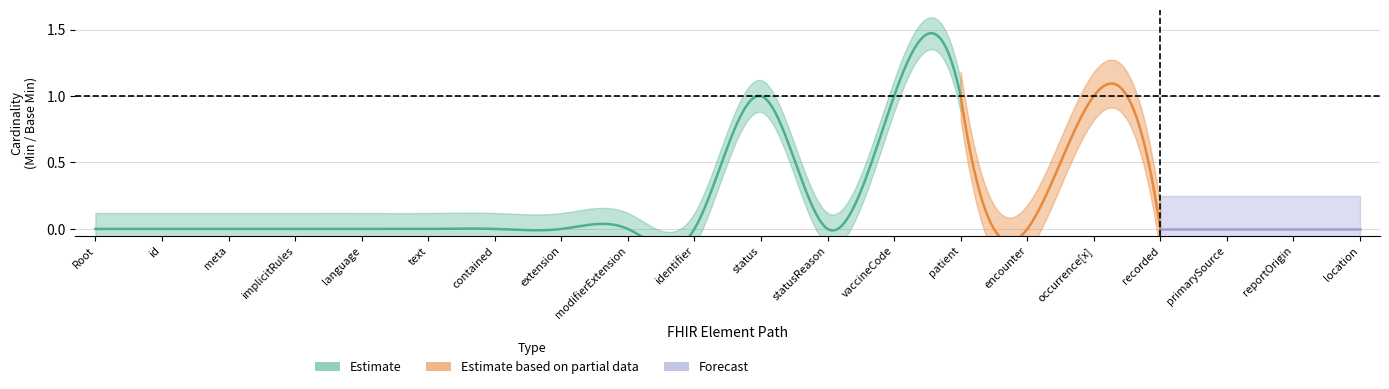

What are all the series names shown in the legend?

Estimate, Estimate based on partial data, Forecast